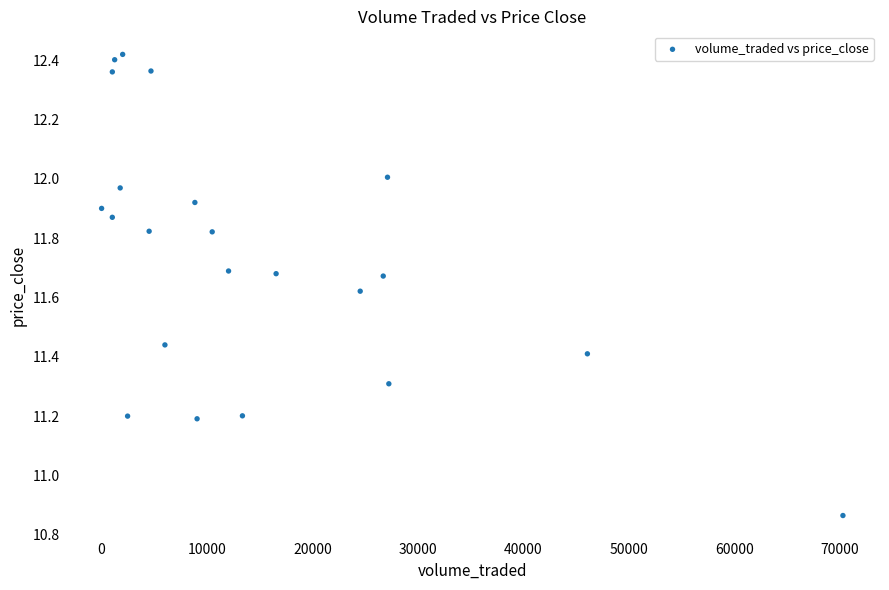

What is the range of Y values (max minus min)?

1.6